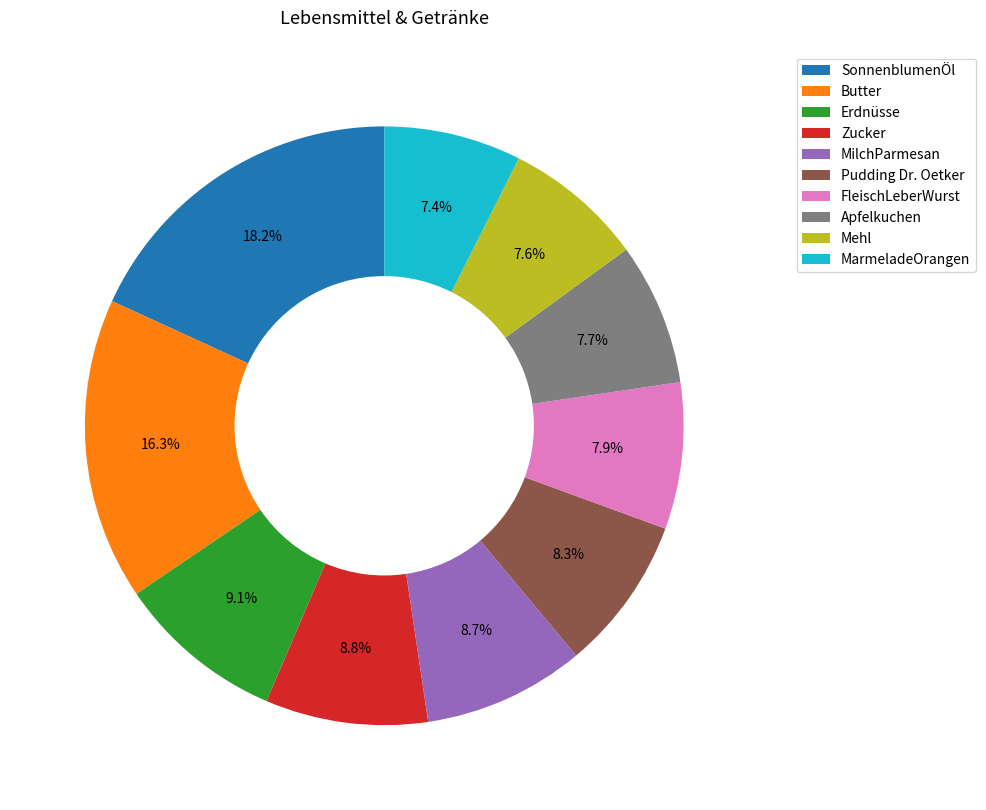

What is the largest slice in the pie chart?

SonnenblumenÖl